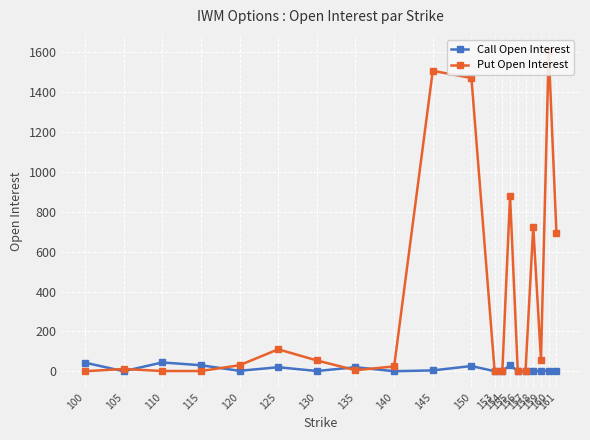

The value of Put Open Interest at 160 is 2094. True or false?

False